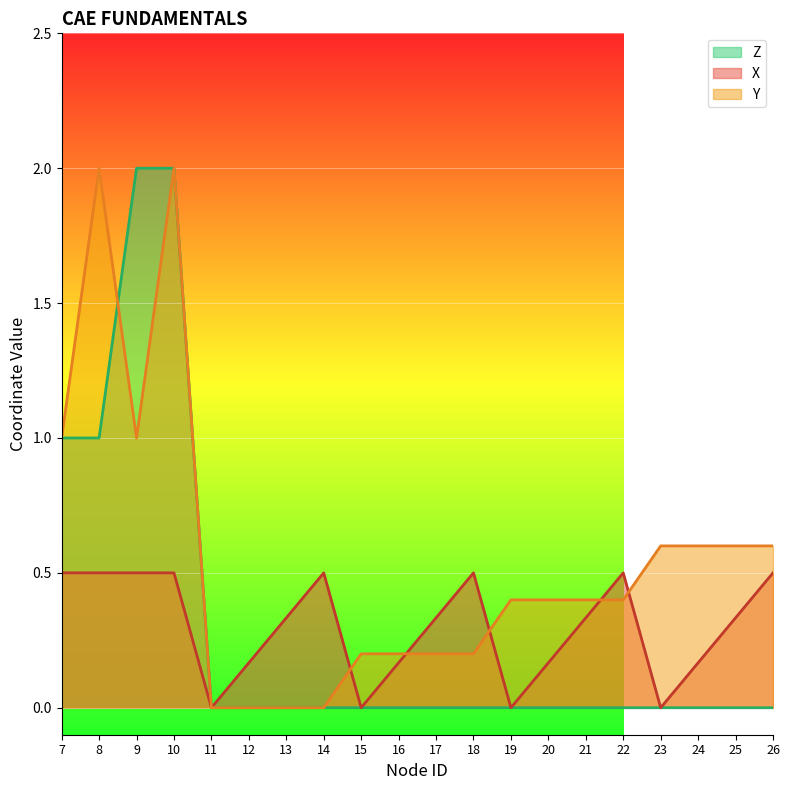

The value of Y at 10 is 0.9. True or false?

False